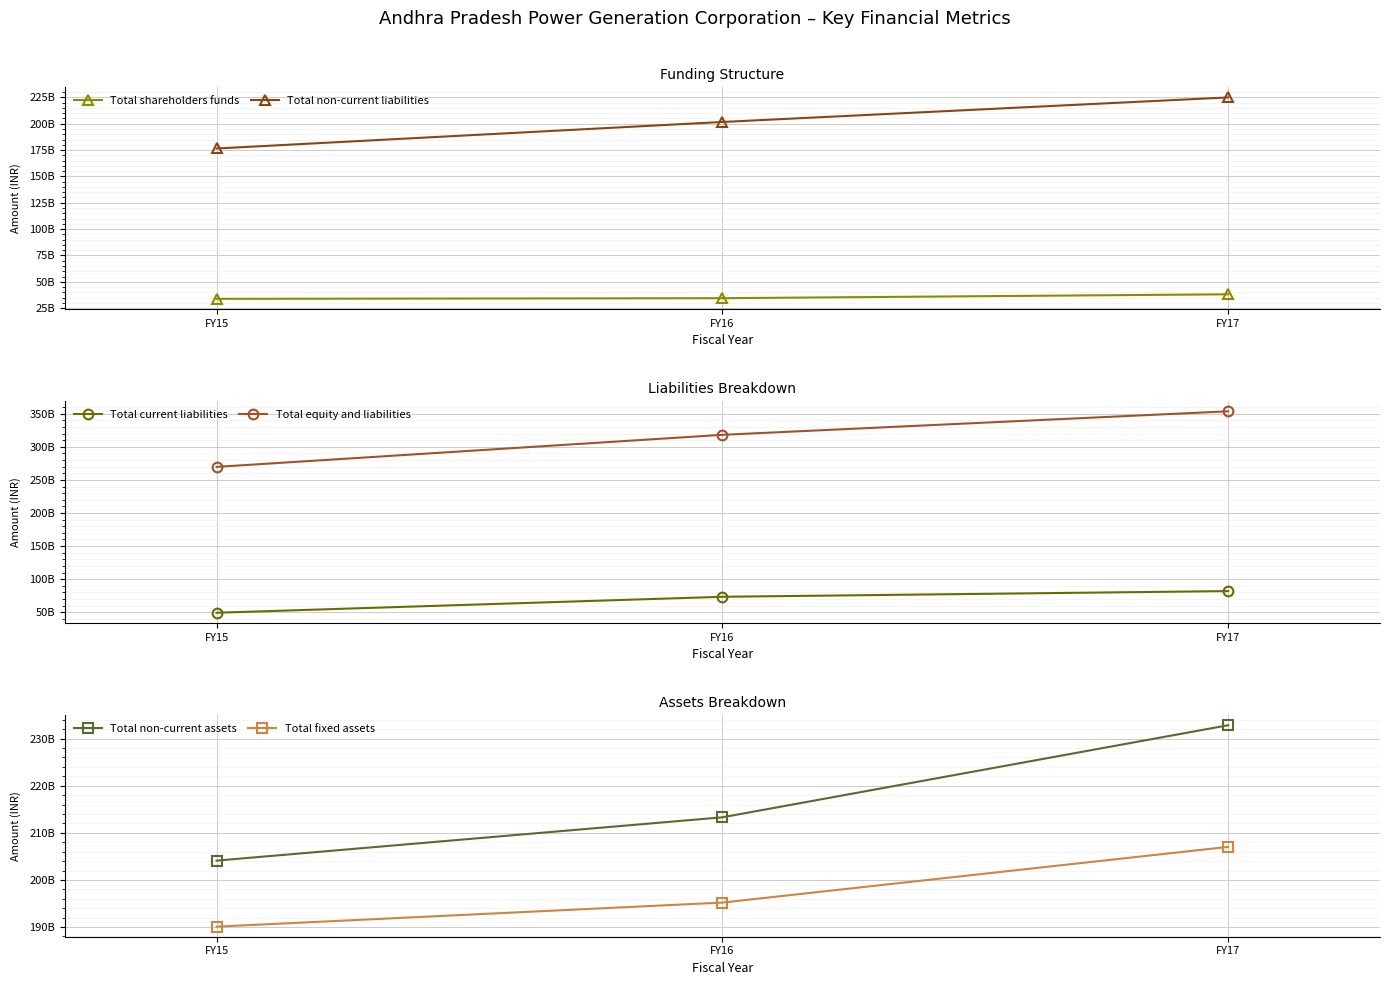

What is the difference between the maximum and minimum values in the Total fixed assets series?

16943600000